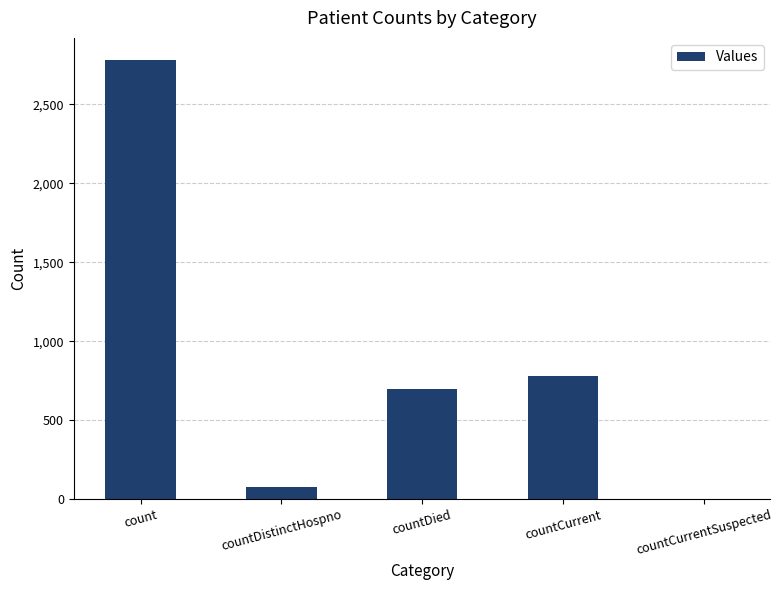

True or false: the data shows -854 at countCurrentSuspected.

False